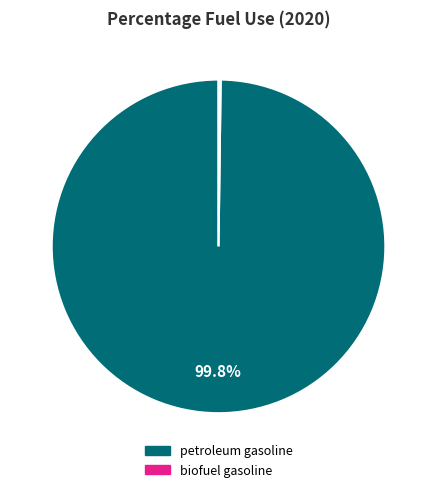

Which category has the biggest portion of the pie?

petroleum gasoline